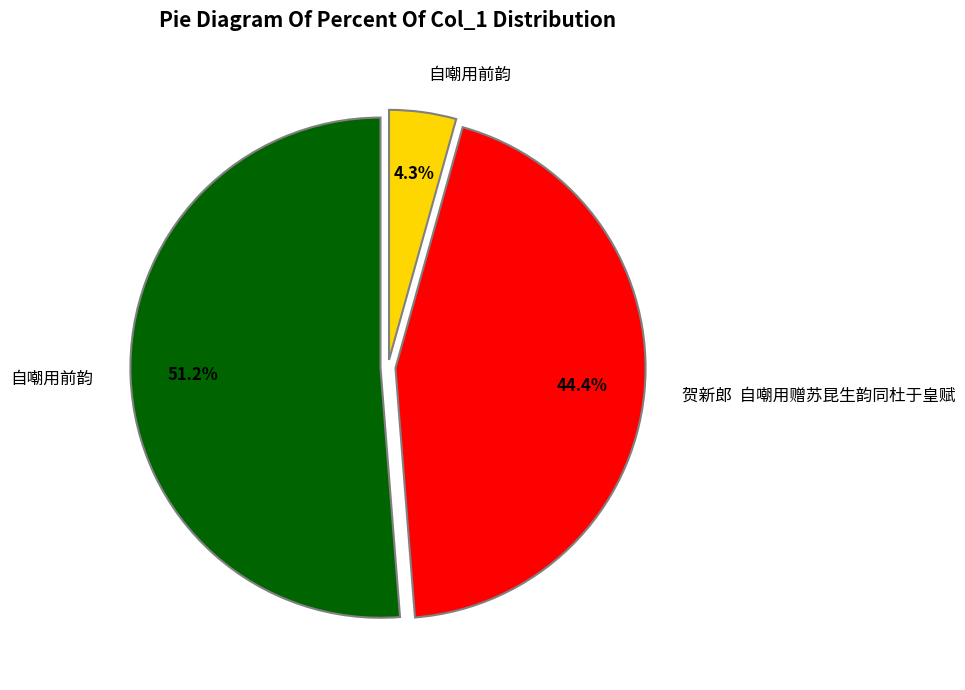

Is there a majority slice in this chart?

Yes